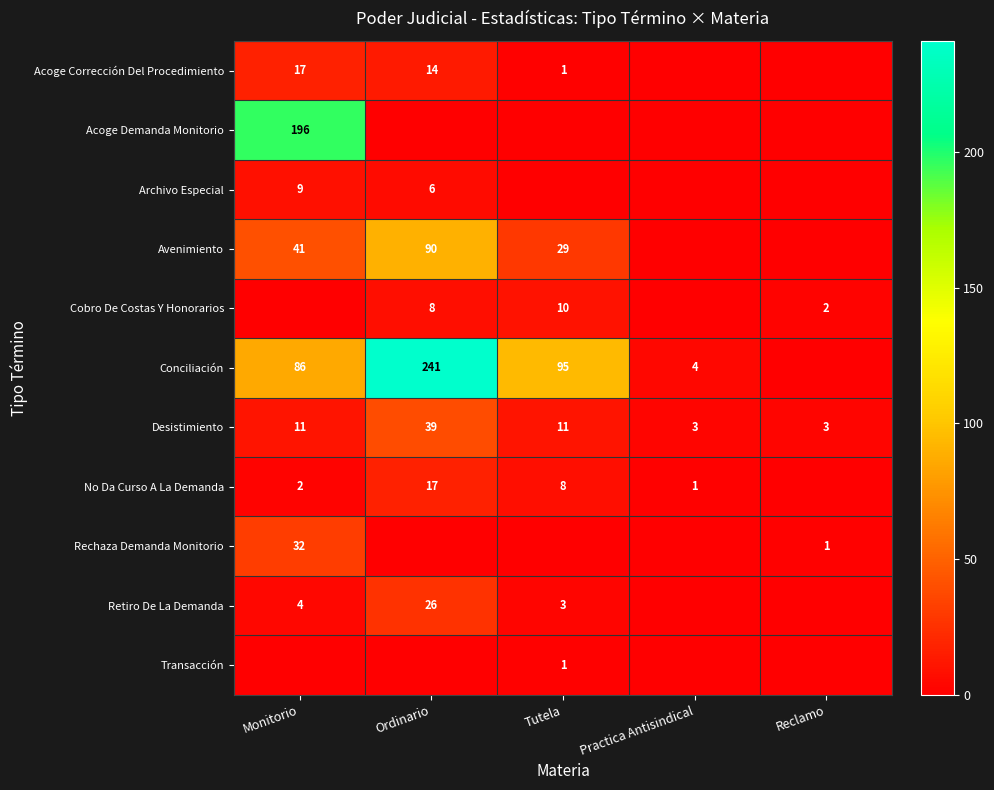

What is the minimum value for Desistimiento?

3